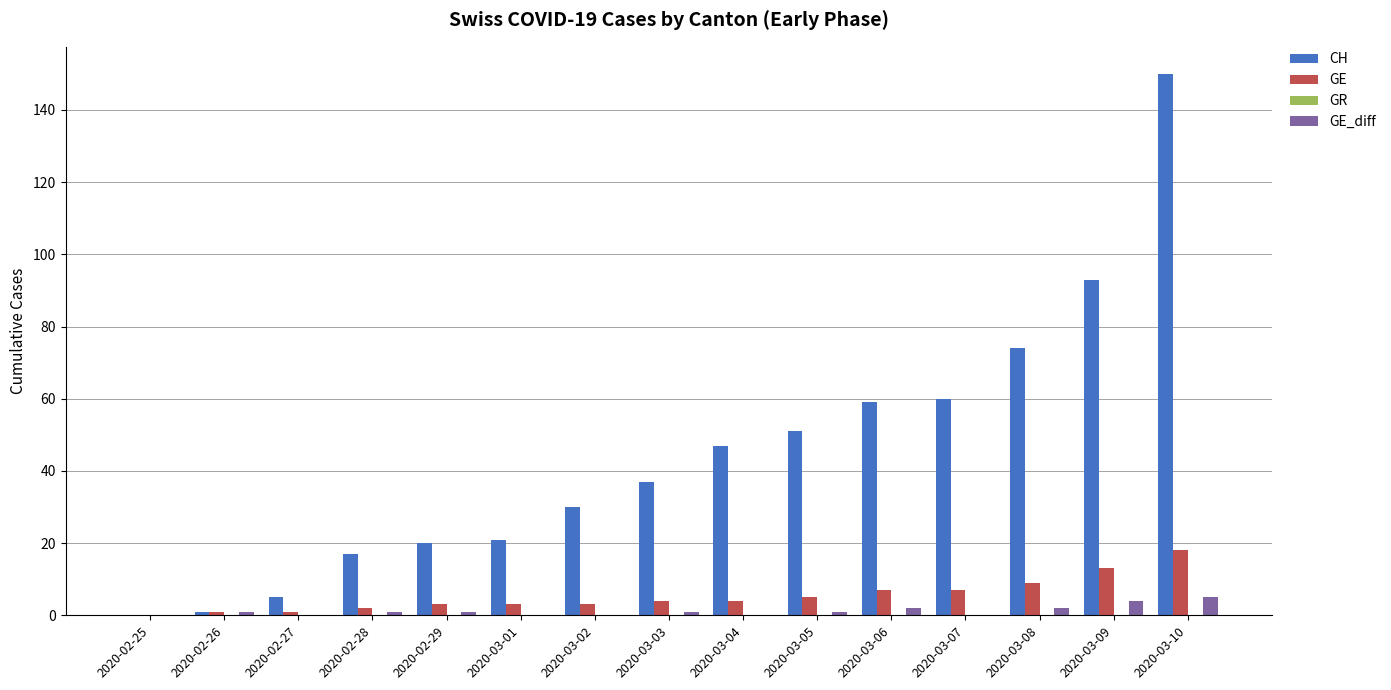

What is the total value across all series at 2020-03-10?

173